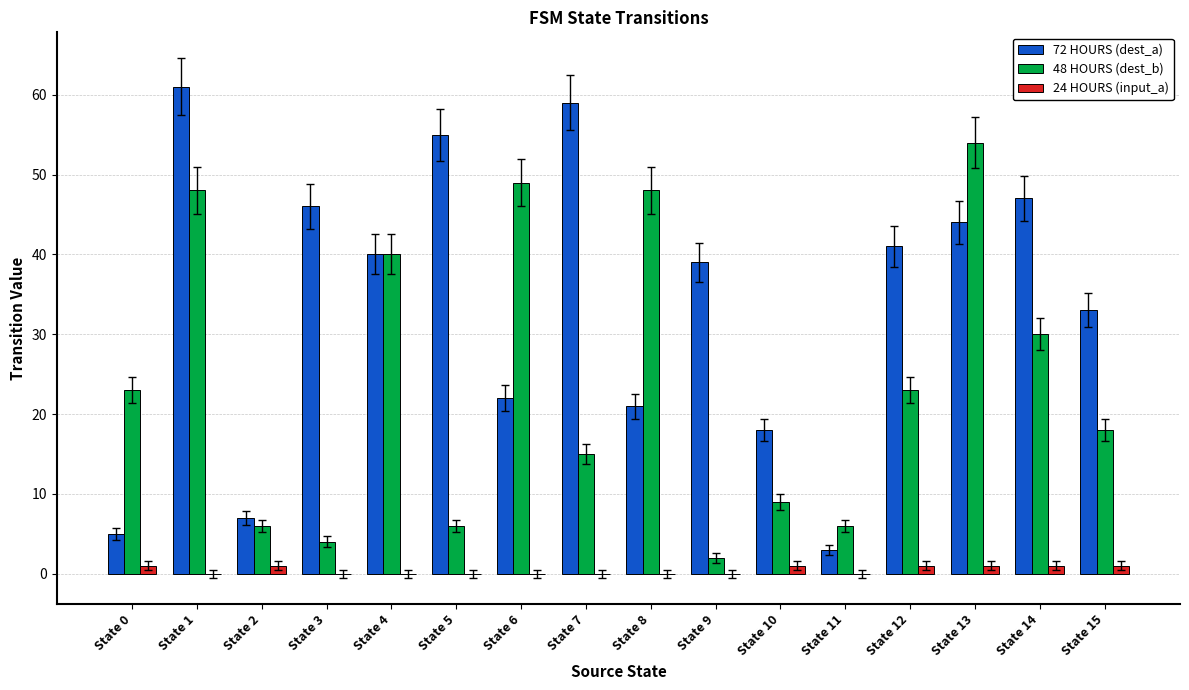

Reading left to right, list all the values displayed in this chart.

72 HOURS (dest_a): 5	61	7	46	40	55	22	59	21	39	18	3	41	44	47	33
48 HOURS (dest_b): 23	48	6	4	40	6	49	15	48	2	9	6	23	54	30	18
24 HOURS (input_a): 1	0	1	0	0	0	0	0	0	0	1	0	1	1	1	1